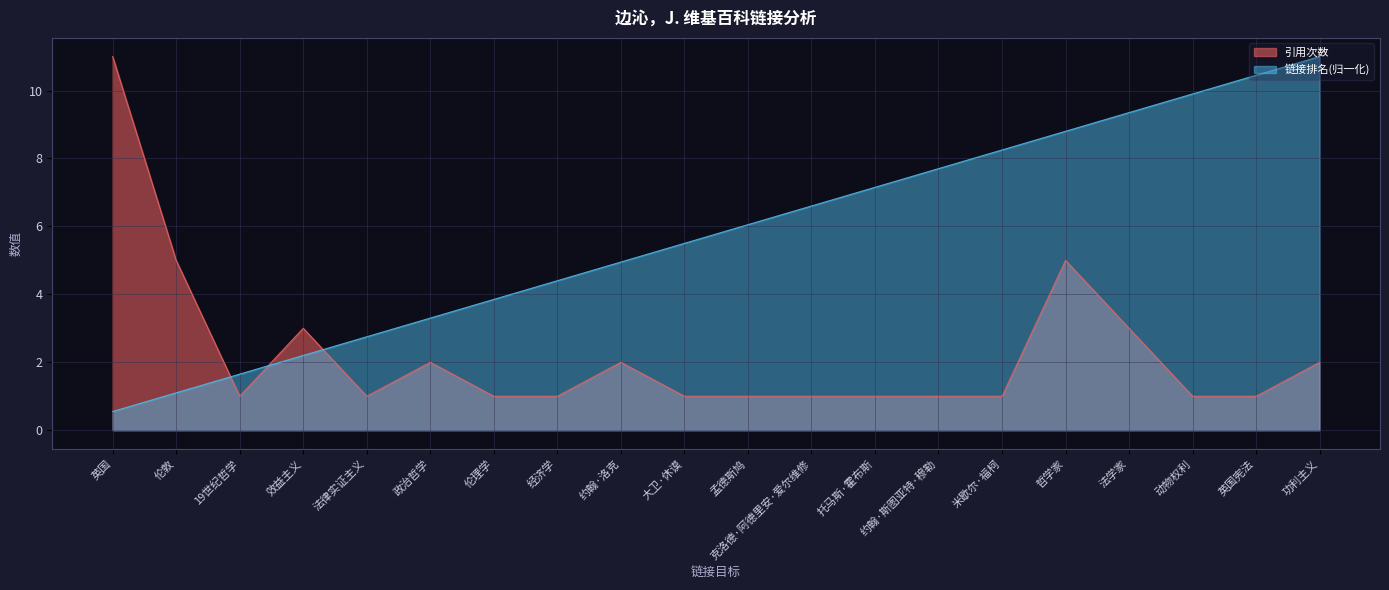

Reading right to left, what are all the values shown in this chart?

链接排名: 功利主义=11.0	英国宪法=10.4	动物权利=9.9	法学家=9.3	哲学家=8.8	米歇尔·福柯=8.2	约翰·斯图亚特·穆勒=7.7	托马斯·霍布斯=7.2	克洛德·阿德里安·爱尔维修=6.6	孟德斯鸠=6.1	大卫·休谟=5.5	约翰·洛克=5.0	经济学=4.4	伦理学=3.8	政治哲学=3.3	法律实证主义=2.8	效益主义=2.2	19世纪哲学=1.6	伦敦=1.1	英国=0.6
引用次数: 功利主义=2.0	英国宪法=1.0	动物权利=1.0	法学家=3.0	哲学家=5.0	米歇尔·福柯=1.0	约翰·斯图亚特·穆勒=1.0	托马斯·霍布斯=1.0	克洛德·阿德里安·爱尔维修=1.0	孟德斯鸠=1.0	大卫·休谟=1.0	约翰·洛克=2.0	经济学=1.0	伦理学=1.0	政治哲学=2.0	法律实证主义=1.0	效益主义=3.0	19世纪哲学=1.0	伦敦=5.0	英国=11.0